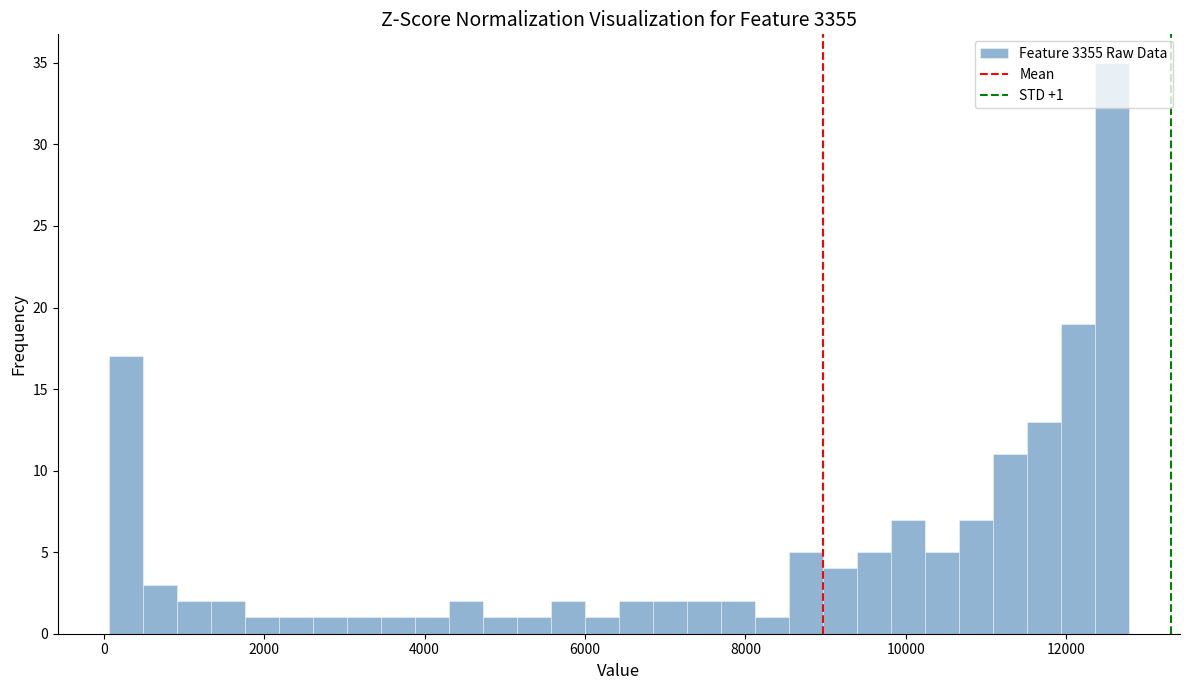

Read against the x-axis, roughly where is the centre of the tallest bar?

12600